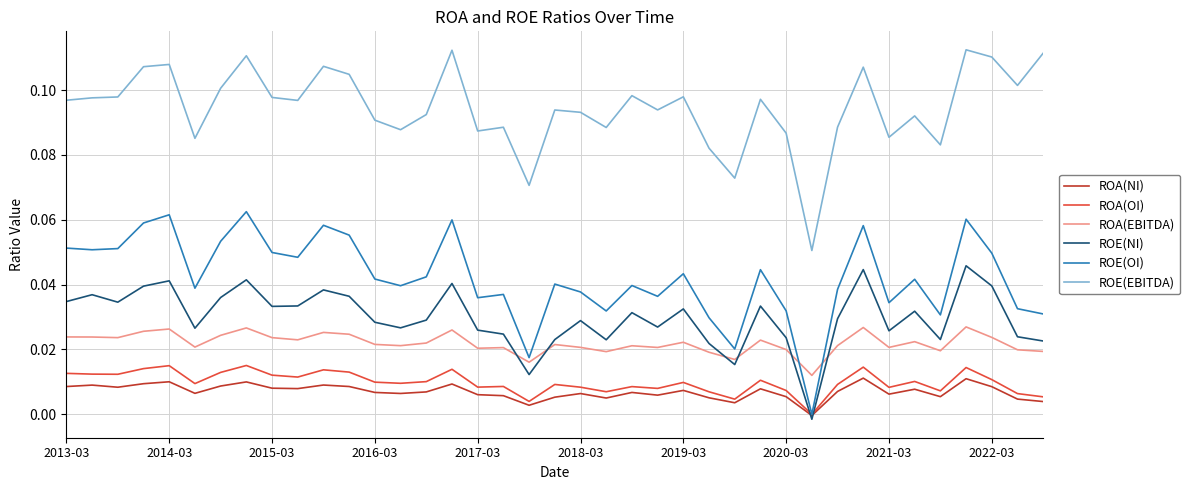

Which series has the largest total across all categories?

ROE(EBITDA)